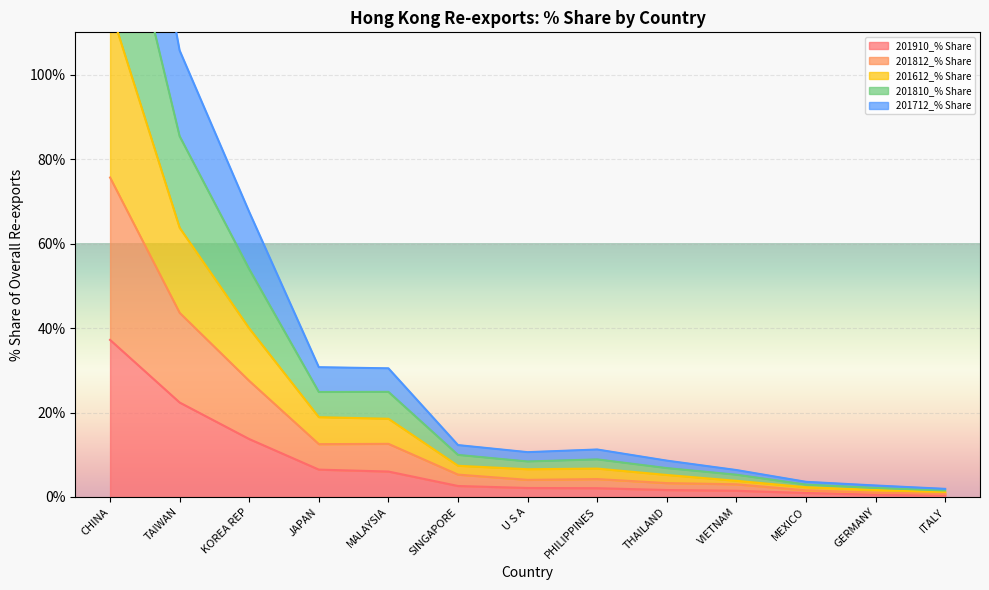

The value of 201910_% Share at KOREA REP is 13.7. True or false?

True